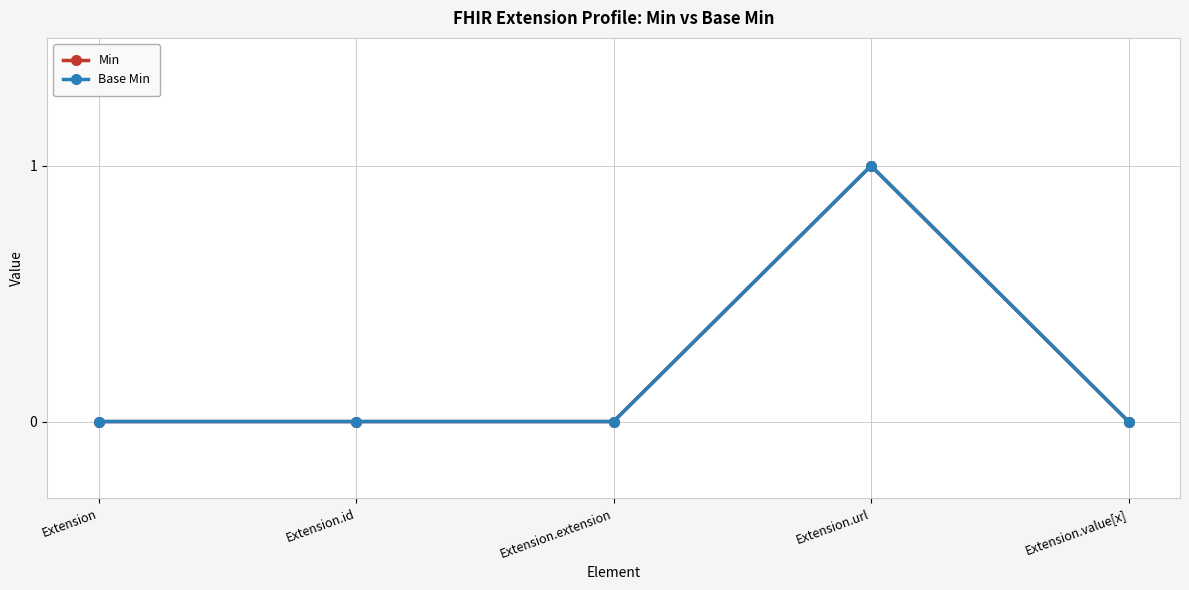

Is this an area chart (filled region under the line)?

No